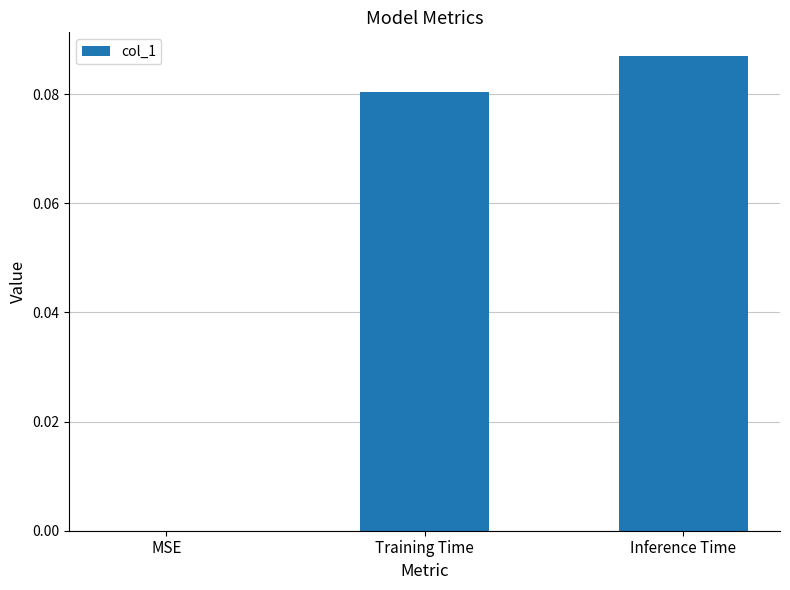

Which category has the highest value across all series?

Inference Time